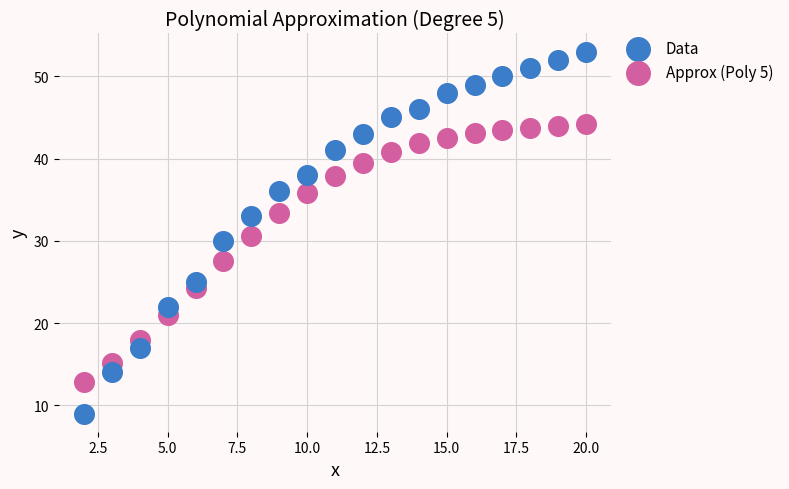

Across all data points, what is the range of Y values (max minus min)?

44.0